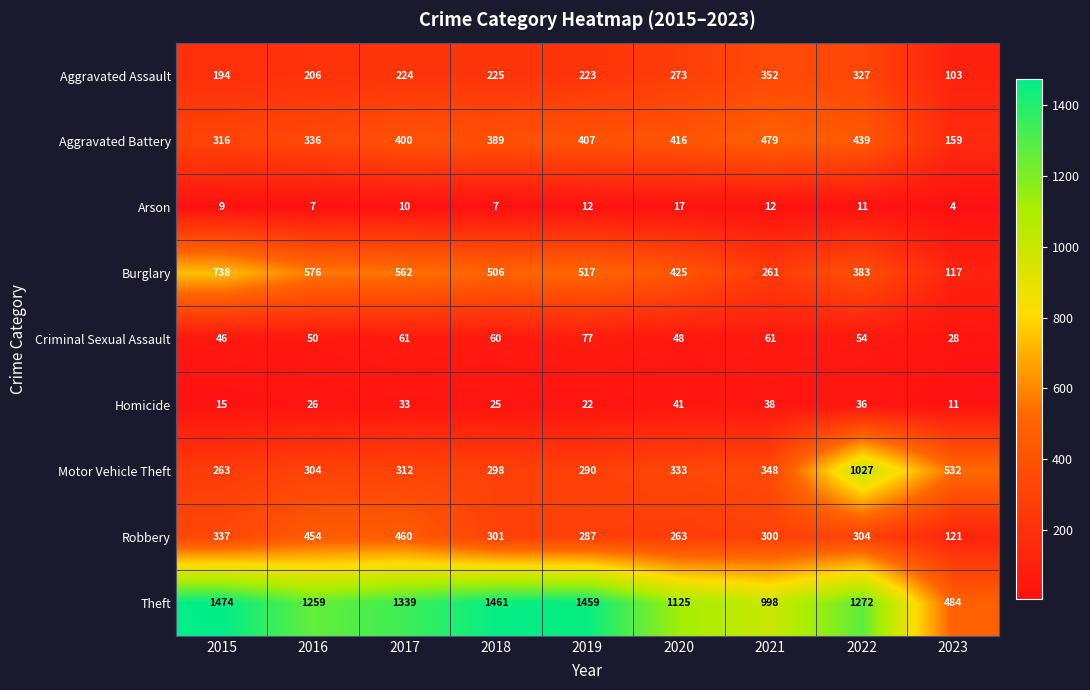

What is the difference between the Robbery values at 2016 and 2018?

153